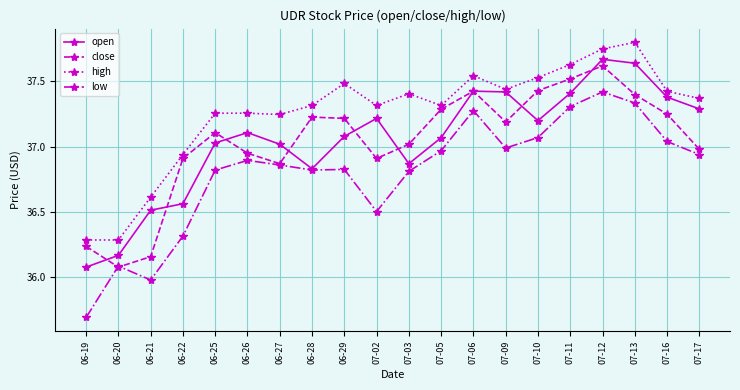

At 07-03, list the series in order from largest to smallest.

high, close, open, low